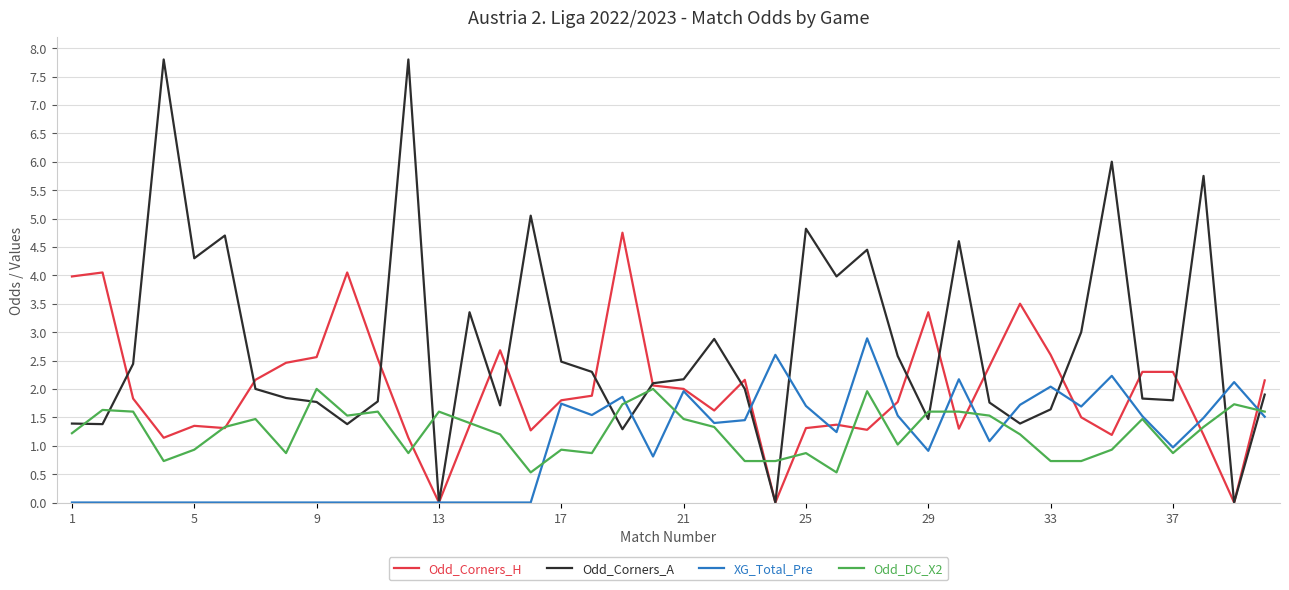

What is the lowest value of the Odd_DC_X2 series?

0.5